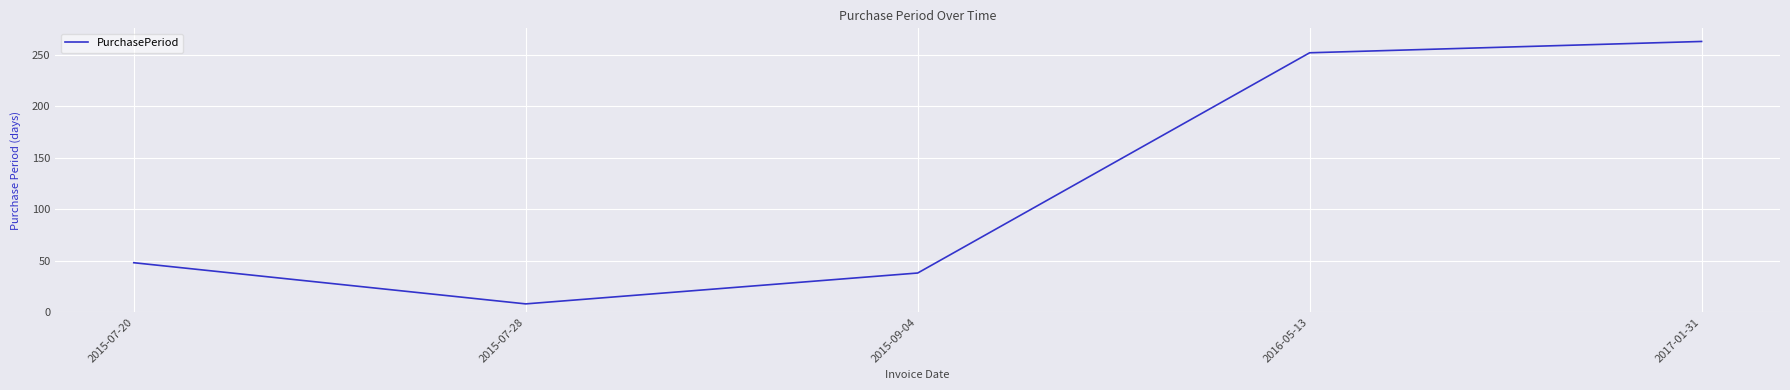

How many categories are shown in the chart?

5